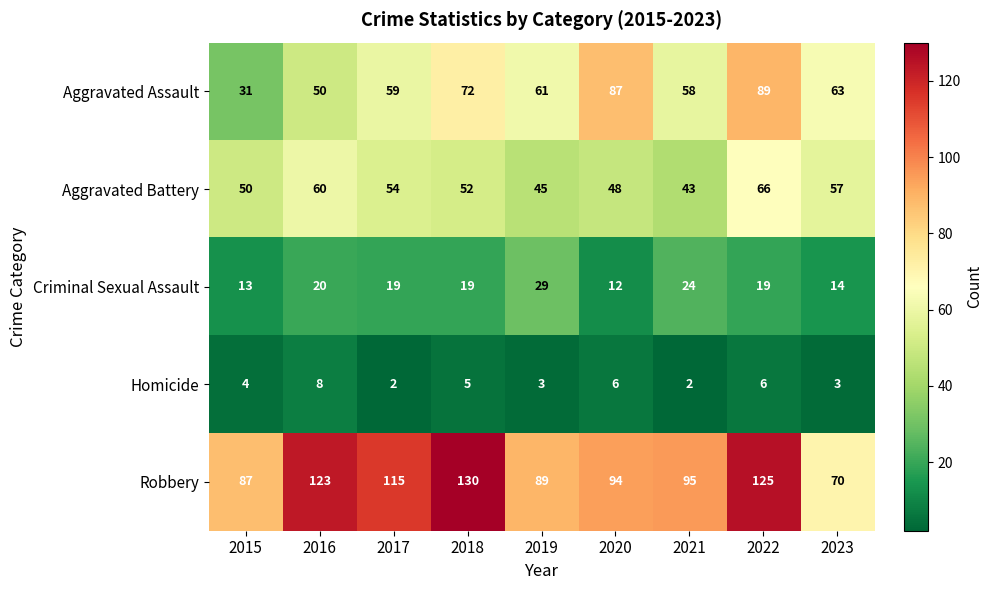

At which category is the sum across all series the highest?

2022